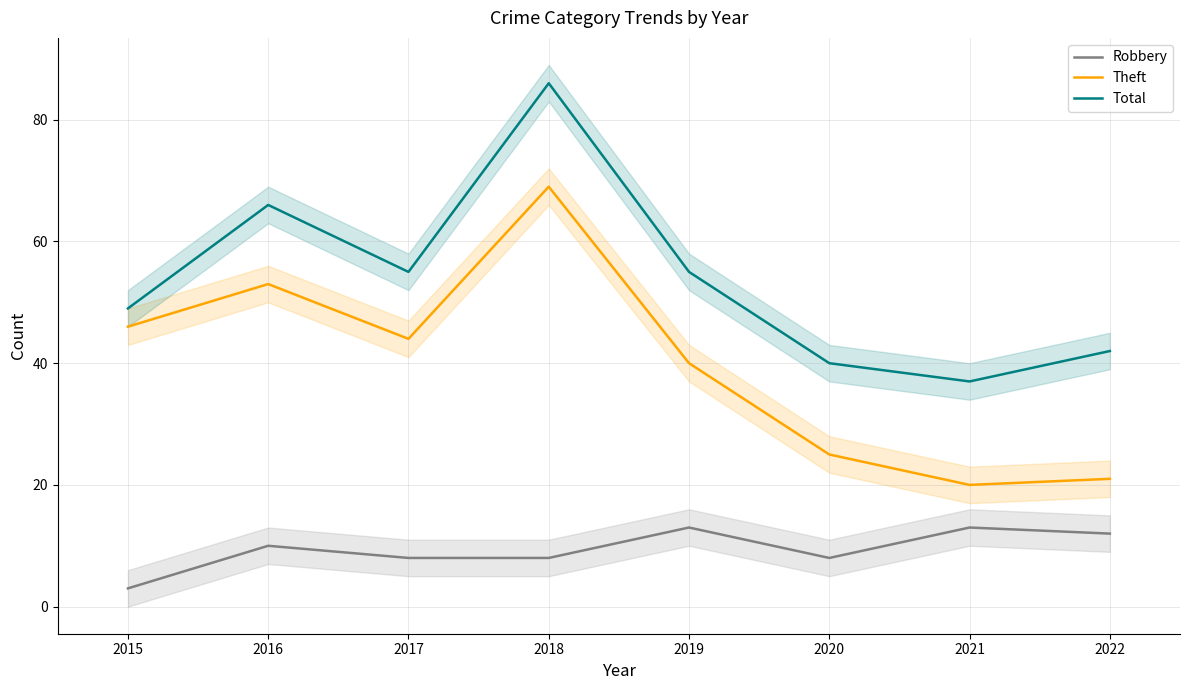

Which series has the largest total across all categories?

Total